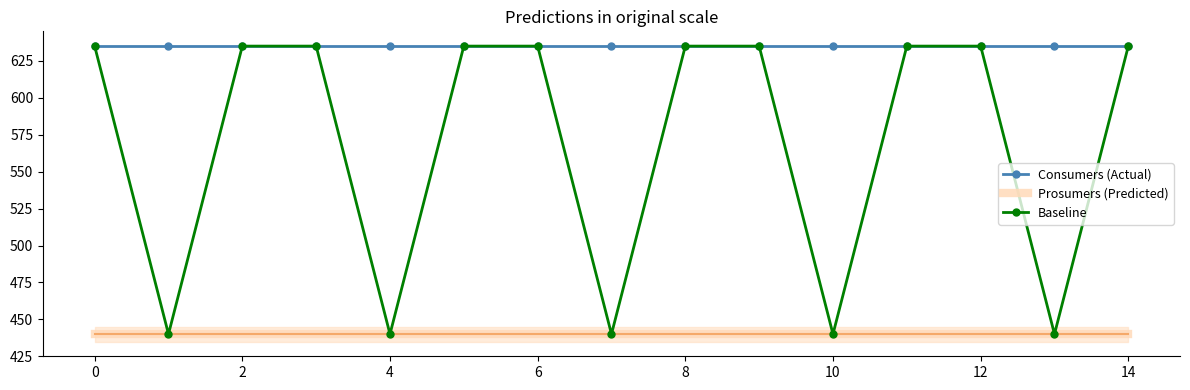

What is the sum of the Consumers values at 13 and 8?

1270